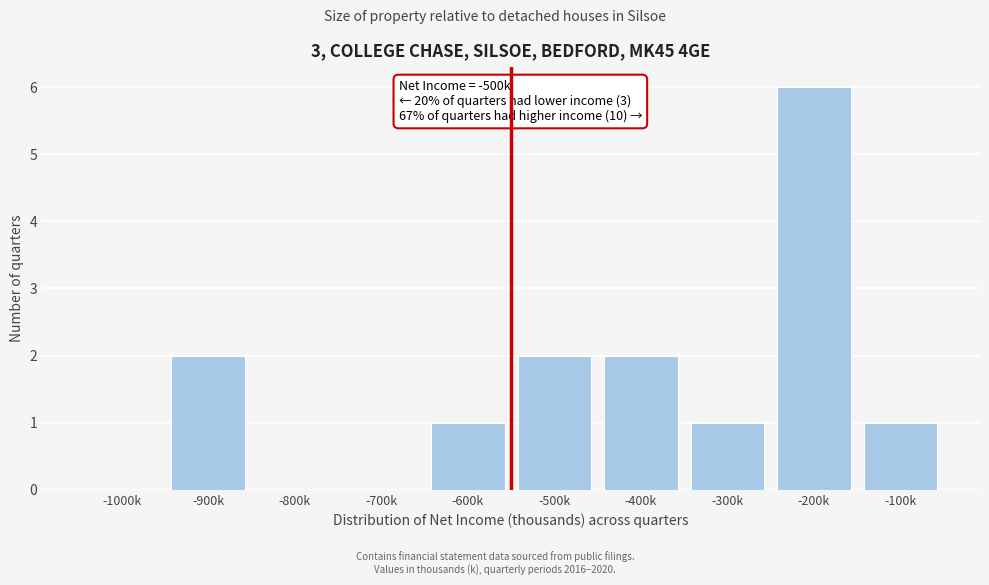

Reading left to right, transcribe all the data shown in this chart.

-1000k=0	-900k=2	-800k=0	-700k=0	-600k=1	-500k=2	-400k=2	-300k=1	-200k=6	-100k=1